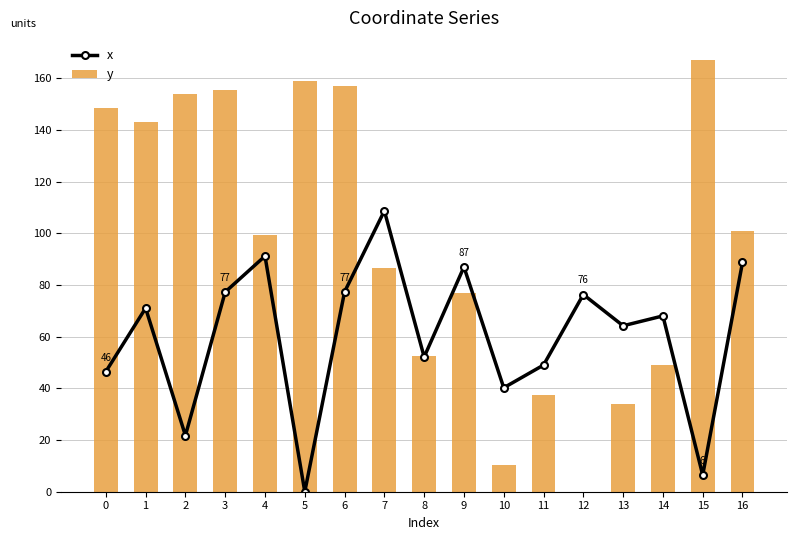

What is the sum of all y values?

1630.4